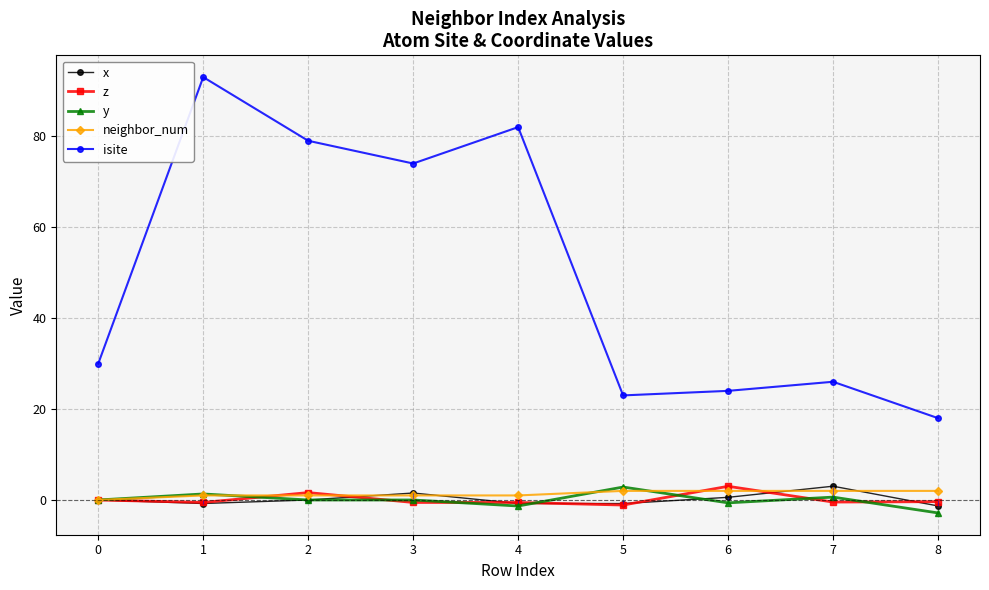

True or false: x and isite intersect in this chart.

False